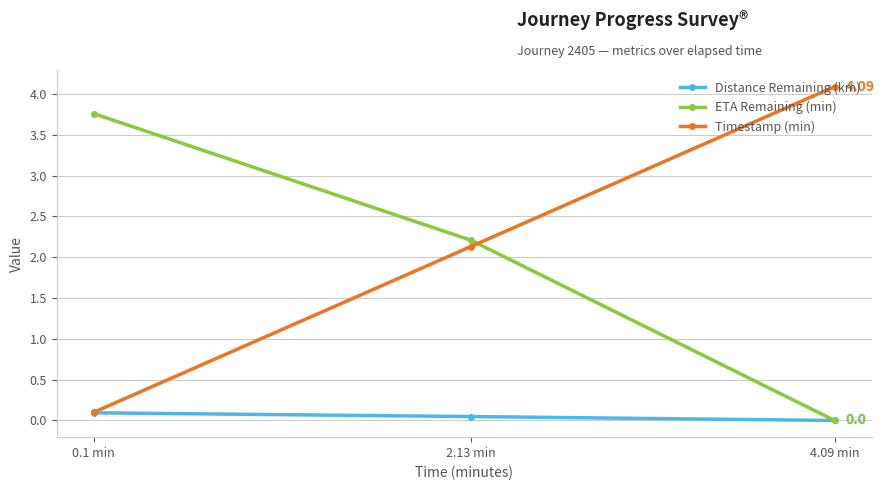

At how many categories does at least one series exceed 2?

3